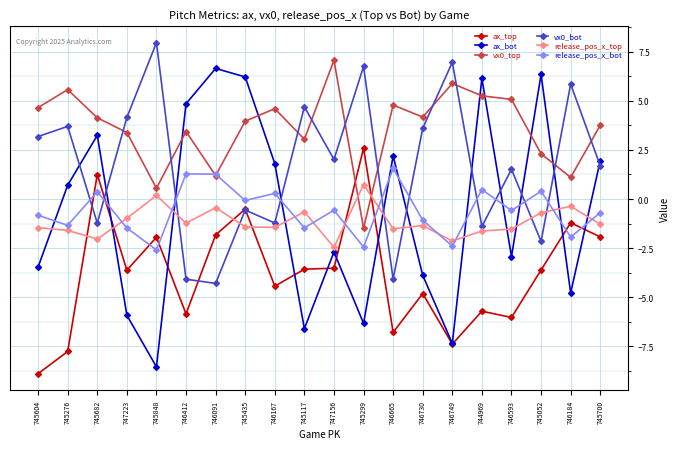

How many lines are shown in the chart?

6